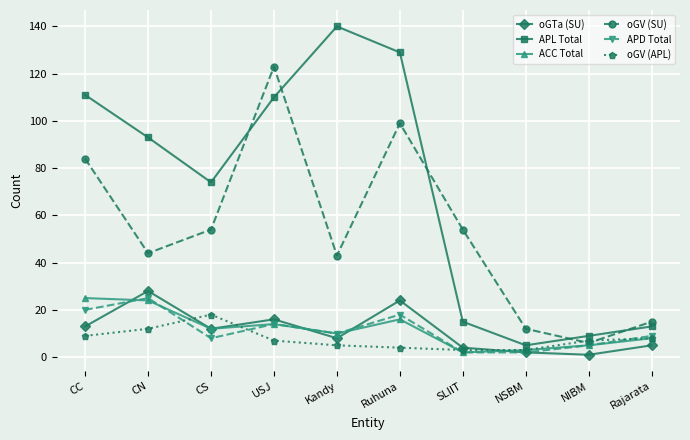

How many interior local valleys does the ACC Total series have?

3